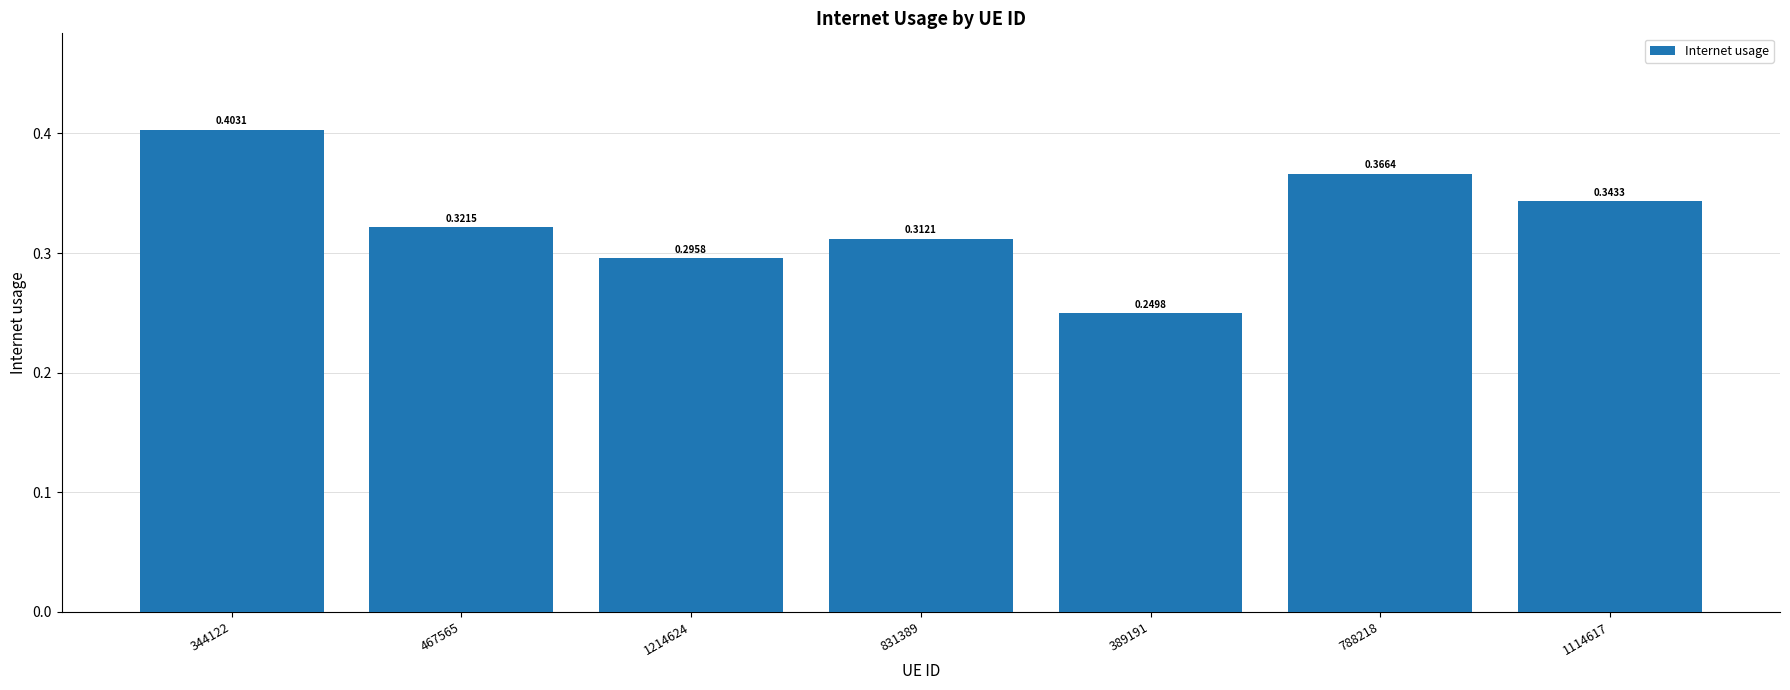

What is the label of the 1st bar from the left?

344122